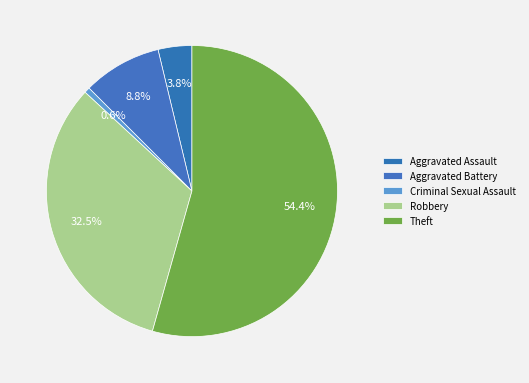

How many segments does this pie chart have?

5